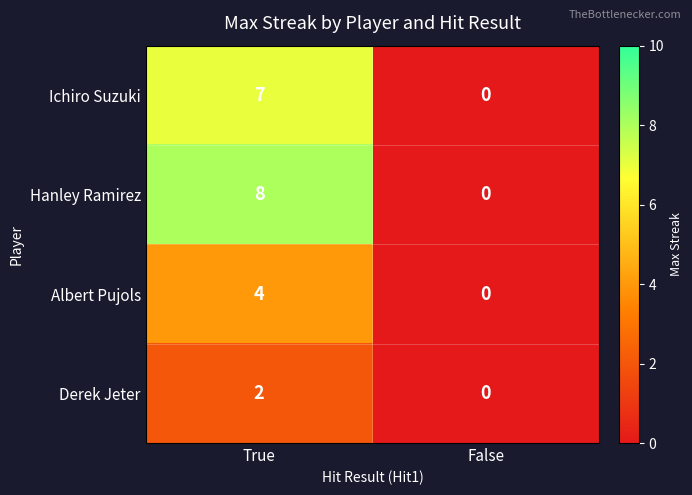

Reading left to right, transcribe all the data shown in this chart.

Ichiro Suzuki: 7	0
Hanley Ramirez: 8	0
Albert Pujols: 4	0
Derek Jeter: 2	0